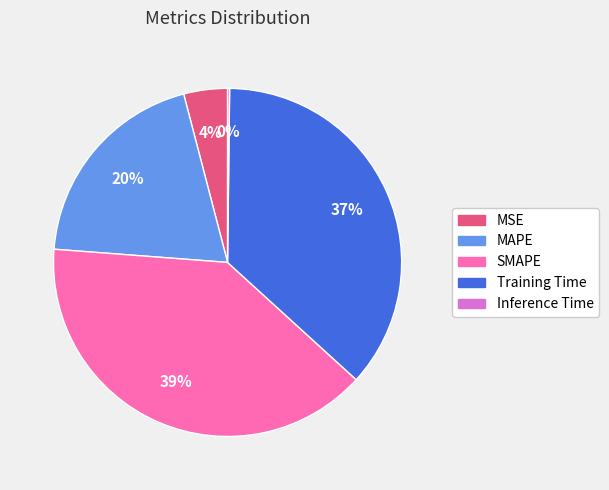

Is it true that SMAPE is 28% of the pie?

False